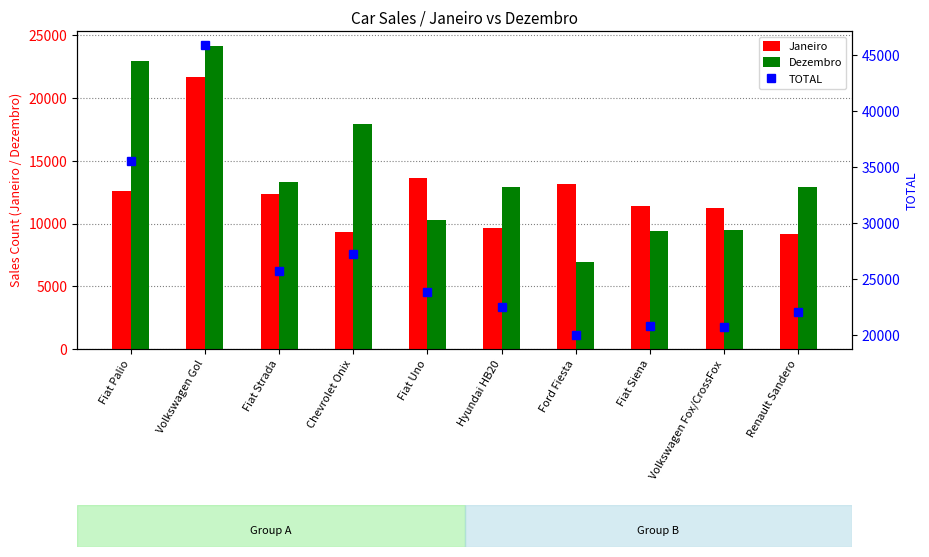

What is the label of the 4th bar from the left?

Chevrolet Onix